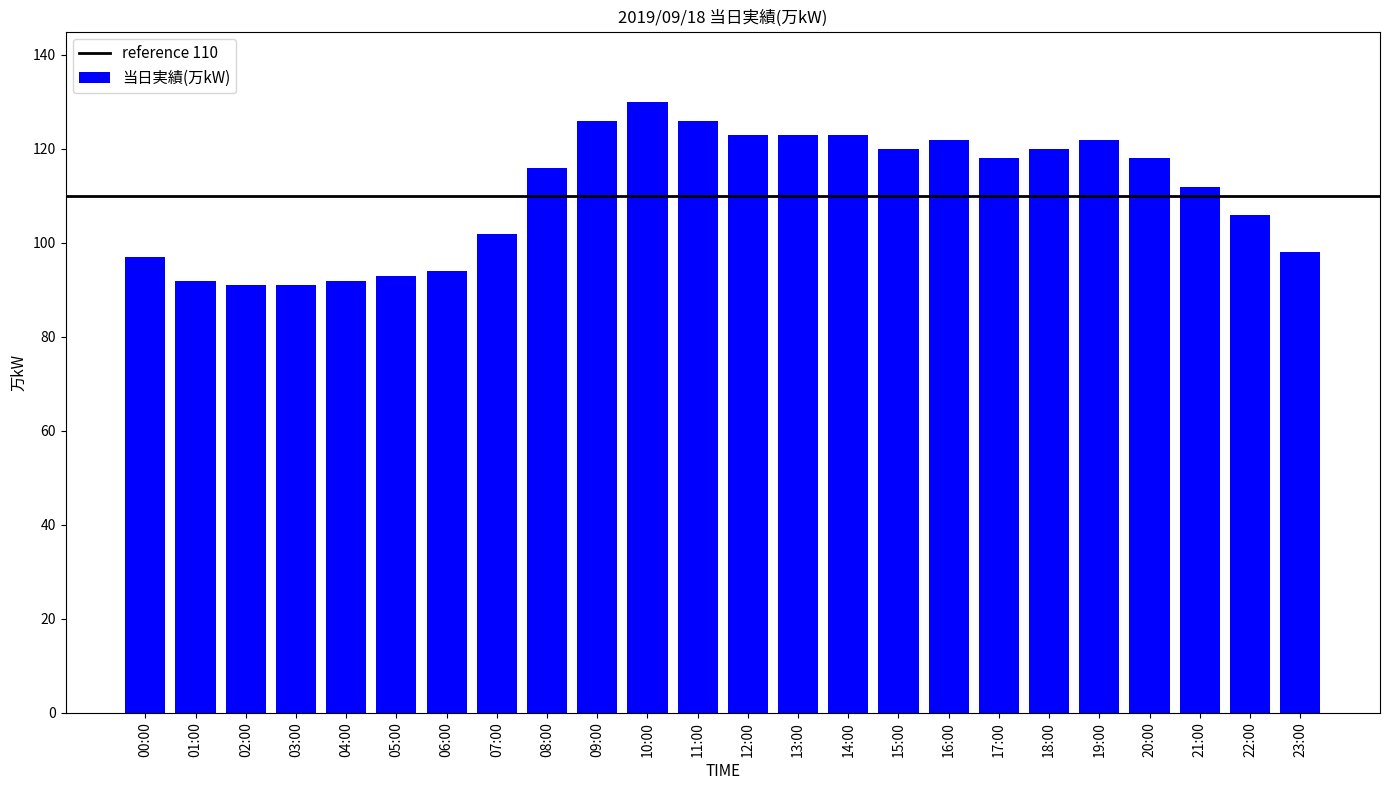

What is the sum of the values at 23:00 and 19:00?

220